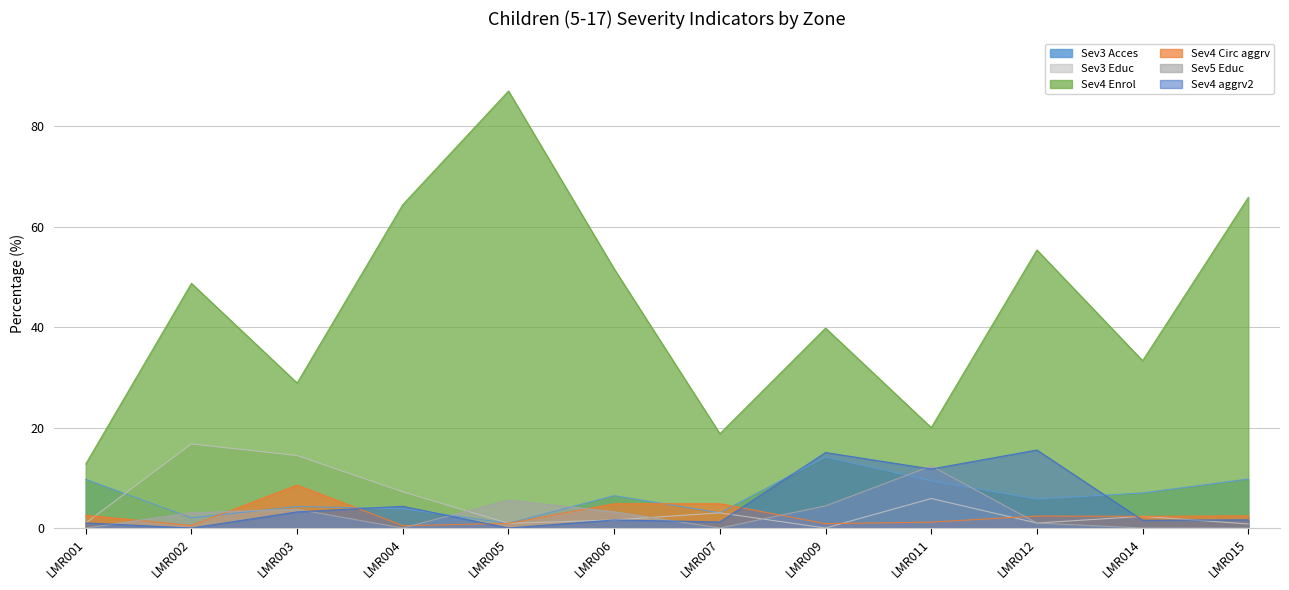

At how many categories does at least one series exceed 56?

3